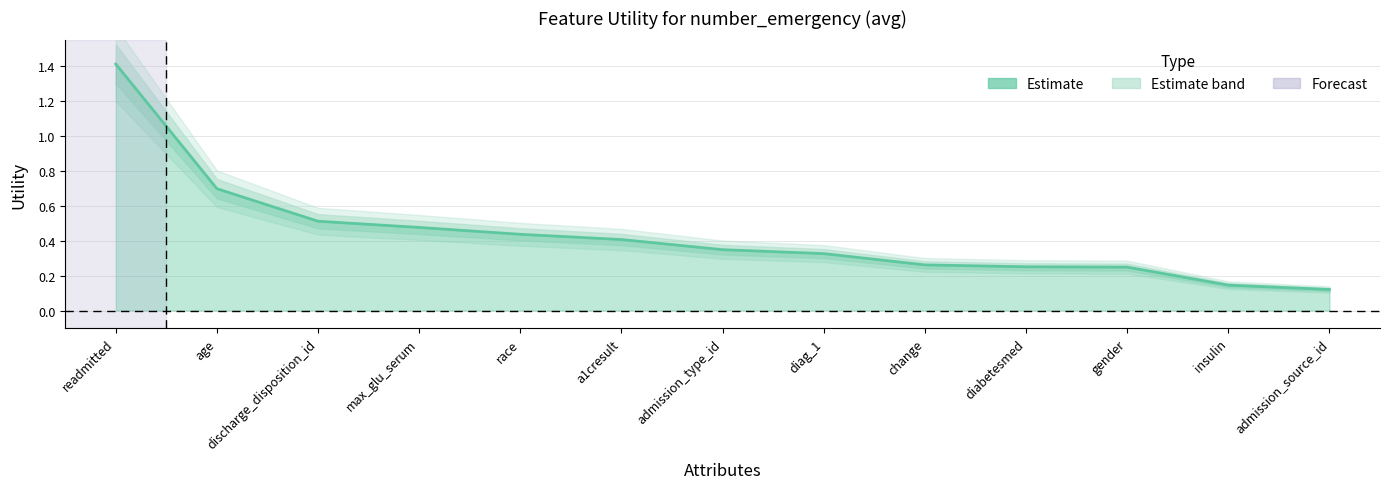

List the labels in order of value, largest first.

readmitted, age, discharge_disposition_id, max_glu_serum, race, a1cresult, admission_type_id, diag_1, change, diabetesmed, gender, insulin, admission_source_id